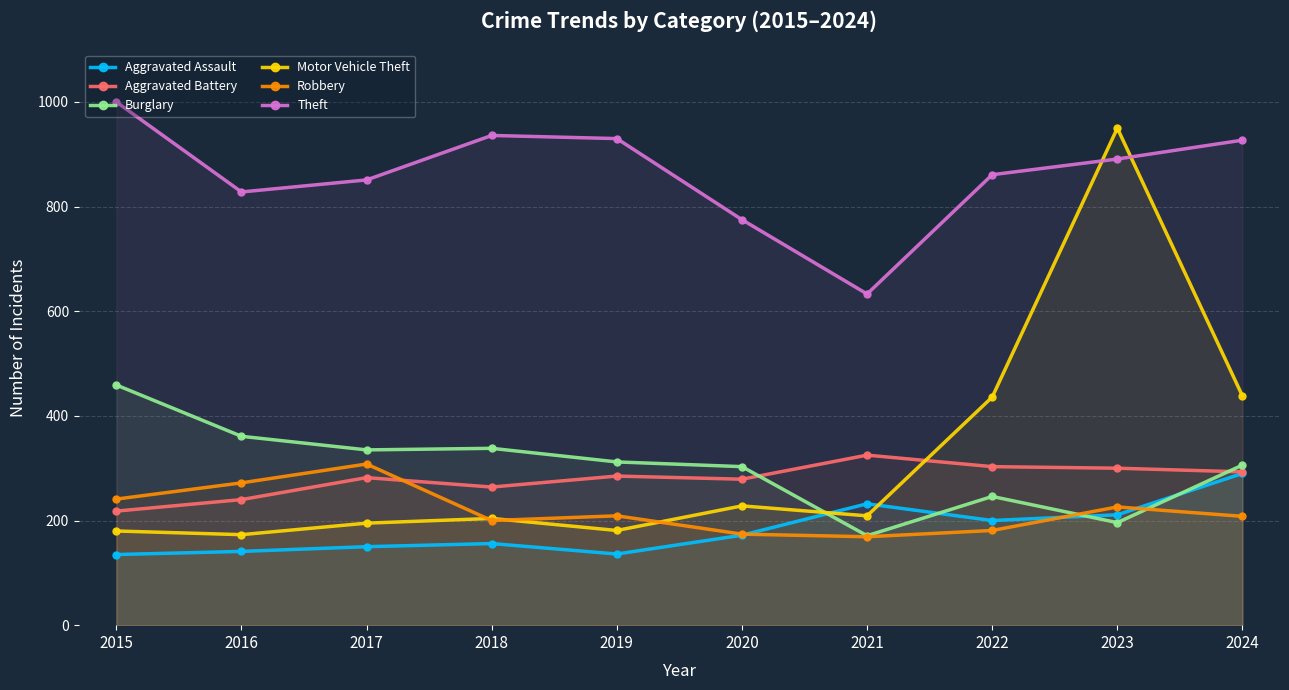

At which label is Theft closest to 816?

2016